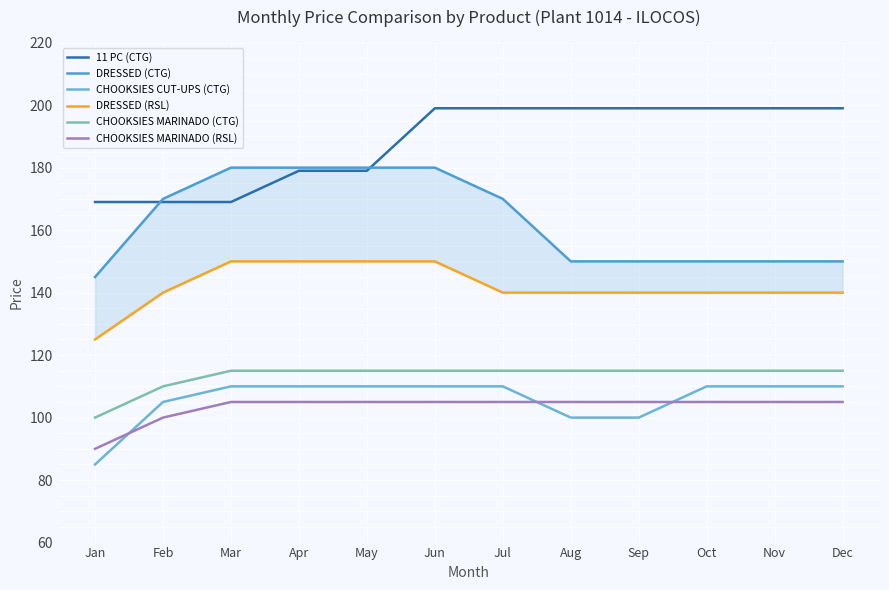

Reading left to right, list all the values displayed in this chart.

11 PC (CTG): Jan=169	Feb=169	Mar=169	Apr=179	May=179	Jun=199	Jul=199	Aug=199	Sep=199	Oct=199	Nov=199	Dec=199
DRESSED (CTG): Jan=145	Feb=170	Mar=180	Apr=180	May=180	Jun=180	Jul=170	Aug=150	Sep=150	Oct=150	Nov=150	Dec=150
CHOOKSIES CUT-UPS (CTG): Jan=85	Feb=105	Mar=110	Apr=110	May=110	Jun=110	Jul=110	Aug=100	Sep=100	Oct=110	Nov=110	Dec=110
DRESSED (RSL): Jan=125	Feb=140	Mar=150	Apr=150	May=150	Jun=150	Jul=140	Aug=140	Sep=140	Oct=140	Nov=140	Dec=140
CHOOKSIES MARINADO (CTG): Jan=100	Feb=110	Mar=115	Apr=115	May=115	Jun=115	Jul=115	Aug=115	Sep=115	Oct=115	Nov=115	Dec=115
CHOOKSIES MARINADO (RSL): Jan=90	Feb=100	Mar=105	Apr=105	May=105	Jun=105	Jul=105	Aug=105	Sep=105	Oct=105	Nov=105	Dec=105